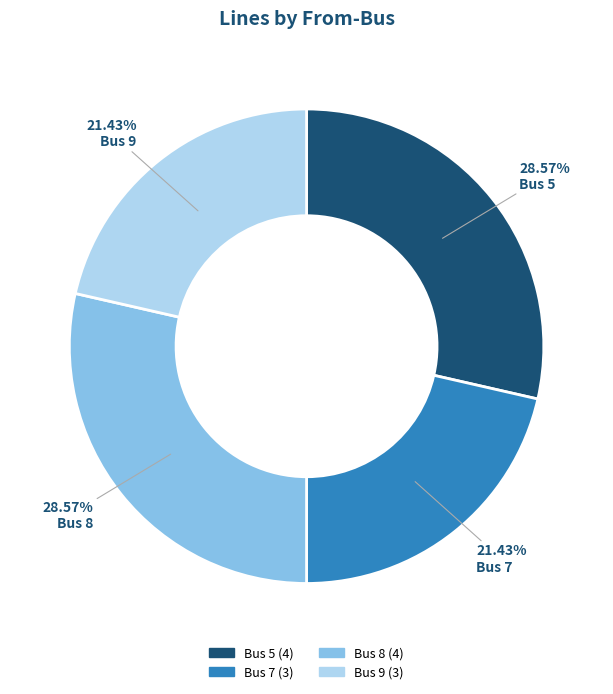

To the nearest percent, what is the combined percentage of Bus 7 and Bus 8?

50%